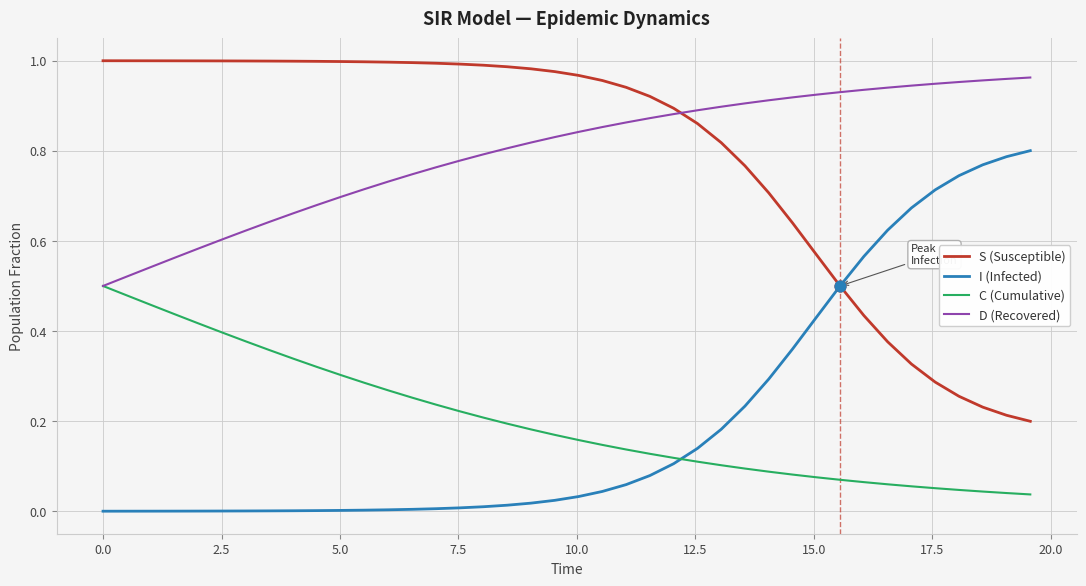

What are all the series names shown in the legend?

S (Susceptible), I (Infected), C (Cumulative), D (Recovered)